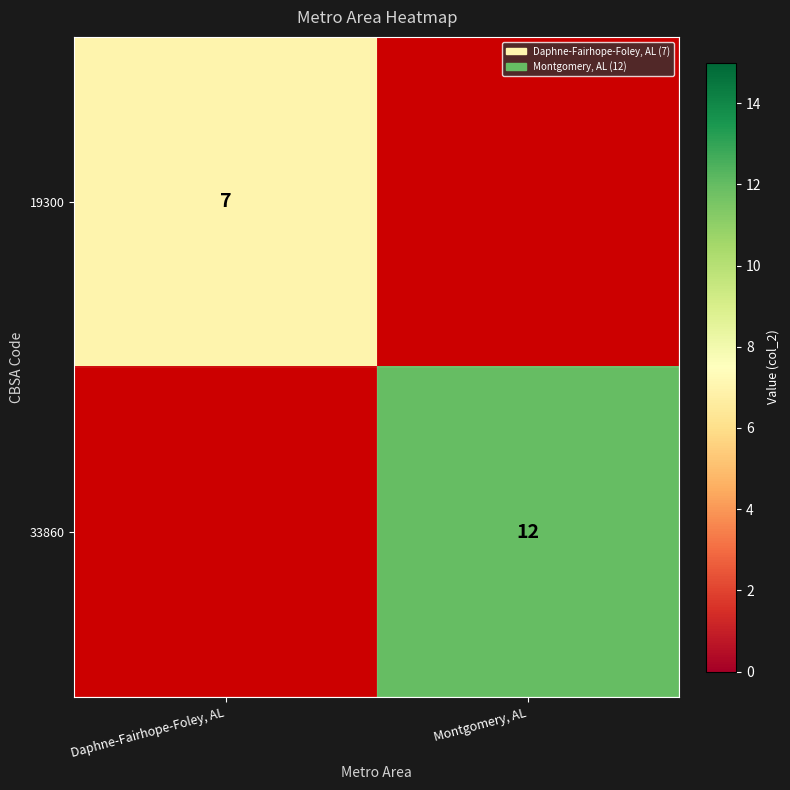

Is it true that 19300 equals 3 at Daphne-Fairhope-Foley, AL?

False